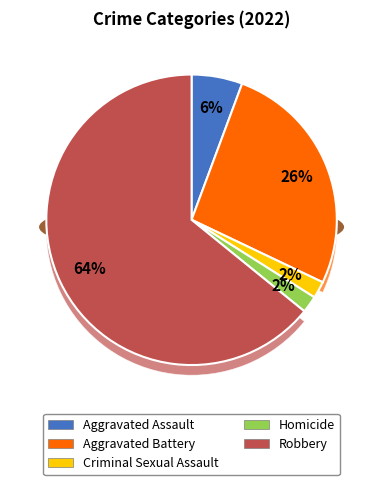

How many segments does this pie chart have?

5